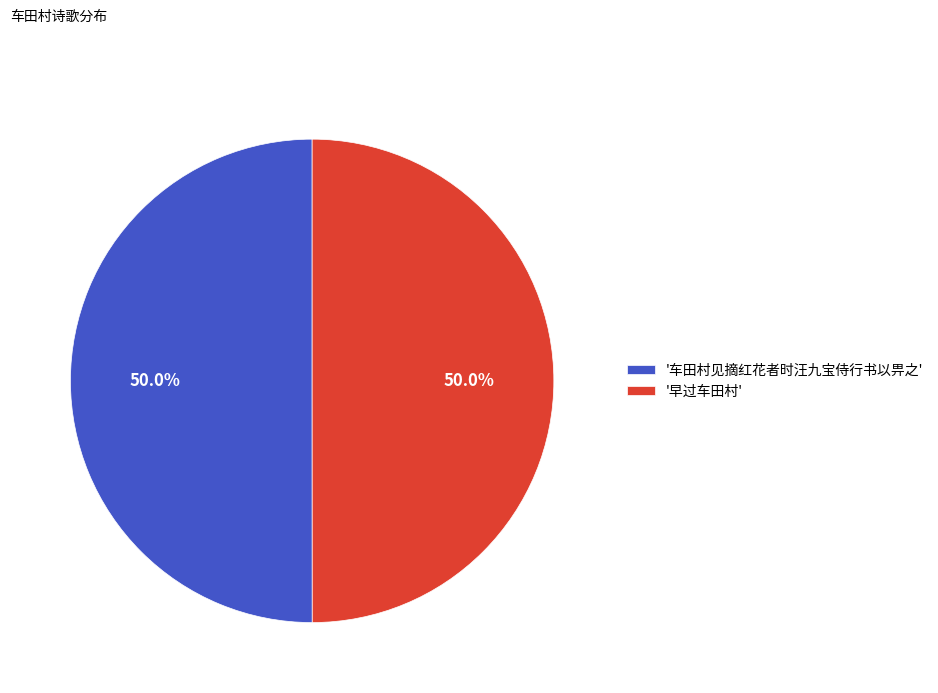

What portion of the pie excludes '车田村见摘红花者时汪九宝侍行书以畀之'?

50.0%